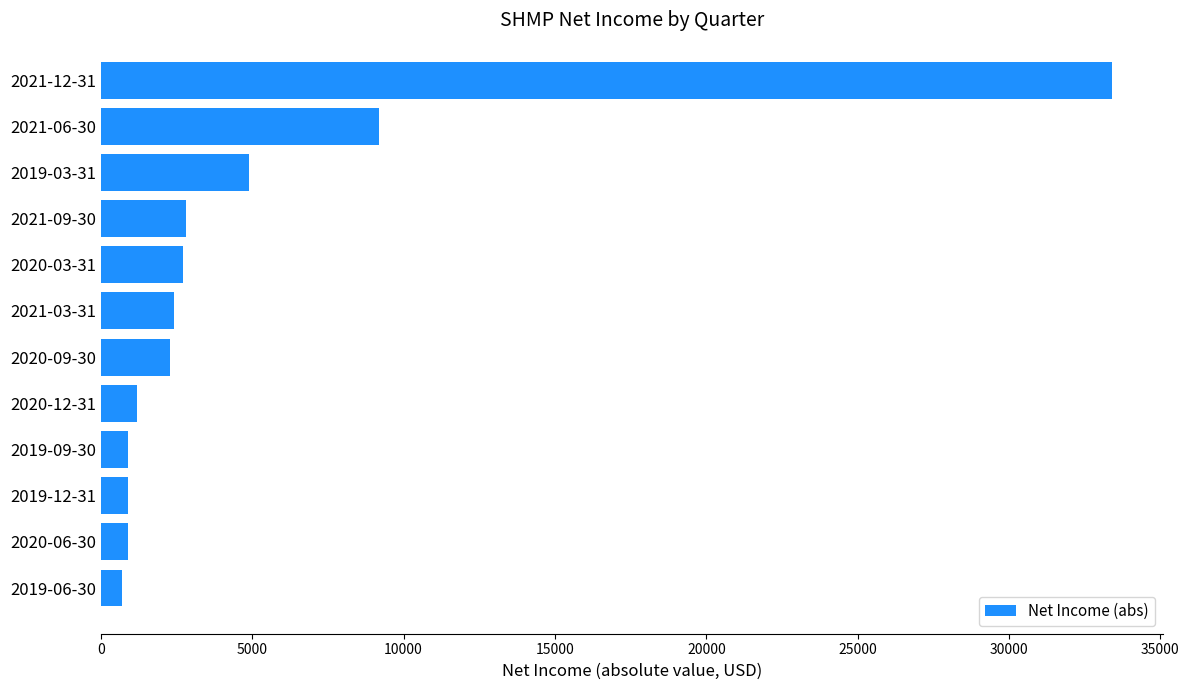

Which label corresponds to the largest value in the chart?

2021-12-31